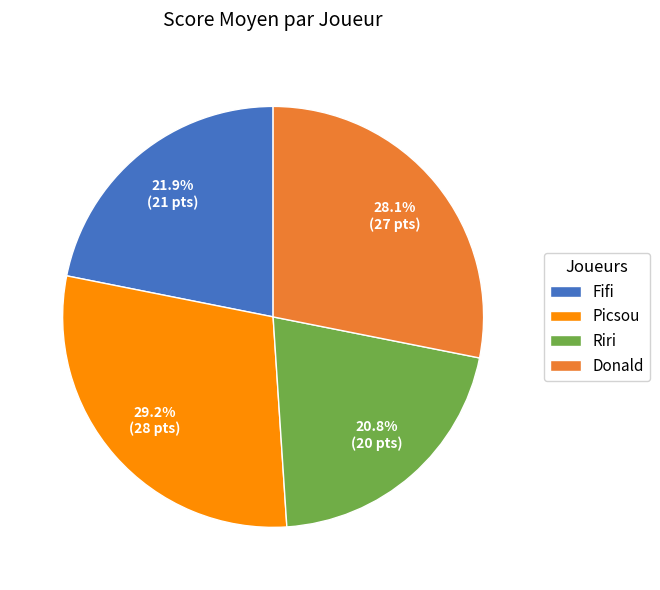

To the nearest percent, what is the difference between the largest and smallest slice percentages?

8%